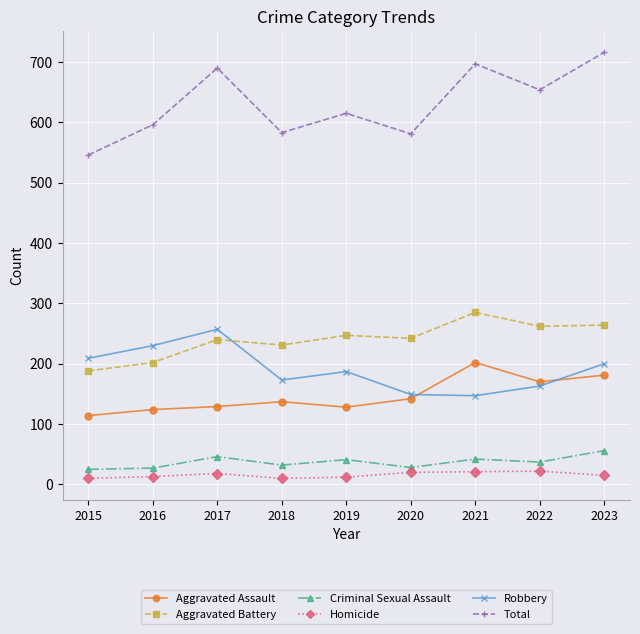

What is the approximate value of Criminal Sexual Assault at 2017?

46